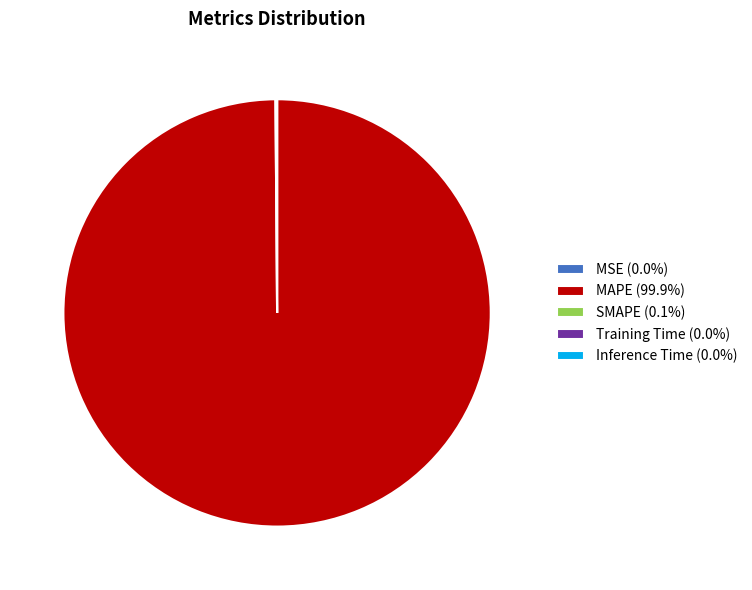

Is there any slice that represents more than half of the pie?

Yes